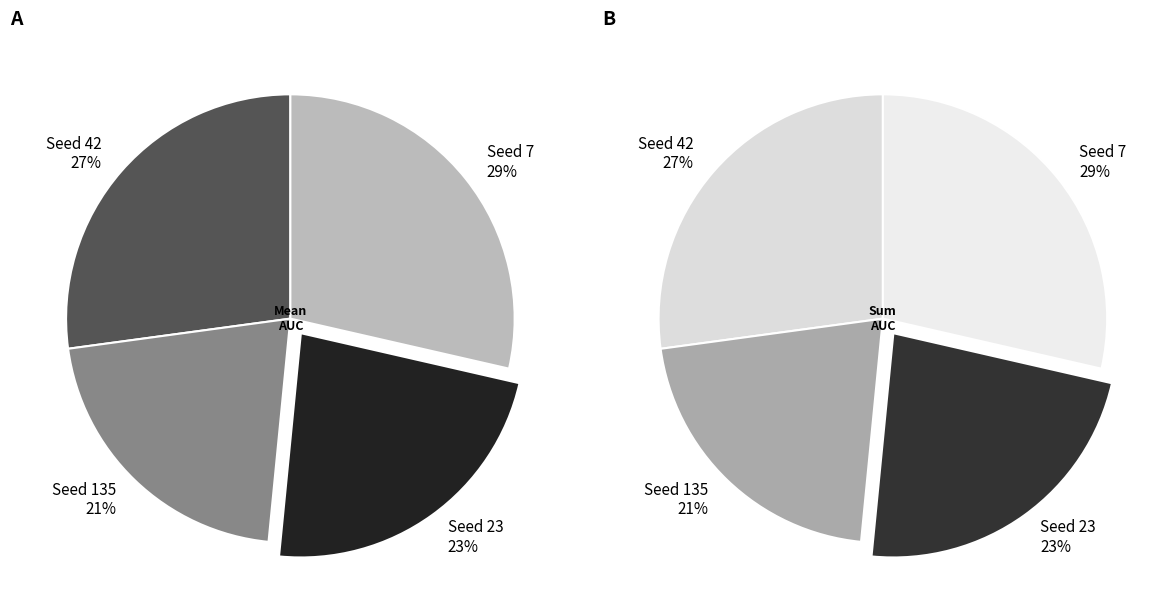

Is there a majority slice in this chart?

No